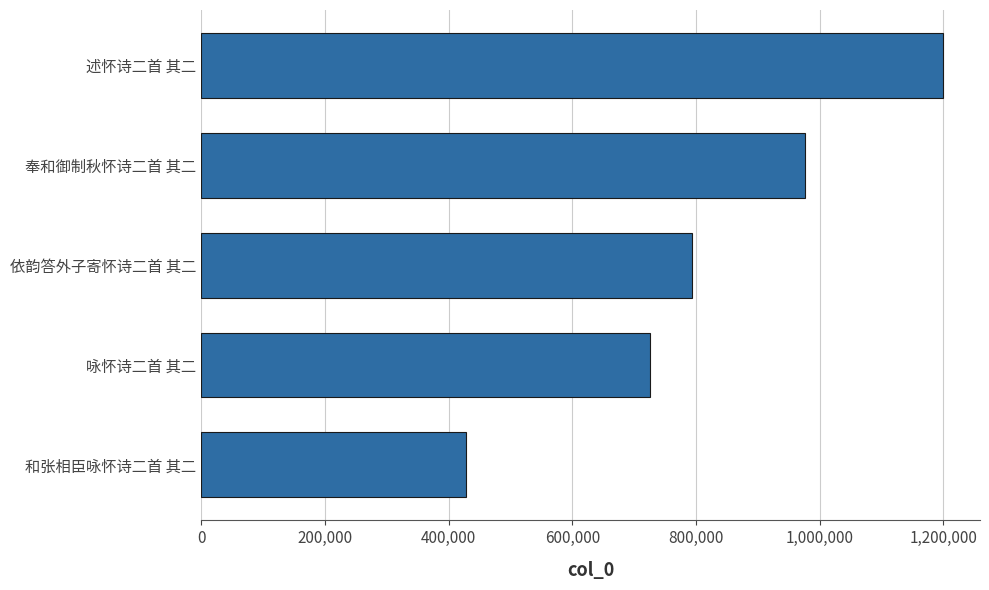

Where is the data nearest to the value 813982?

依韵答外子寄怀诗二首 其二